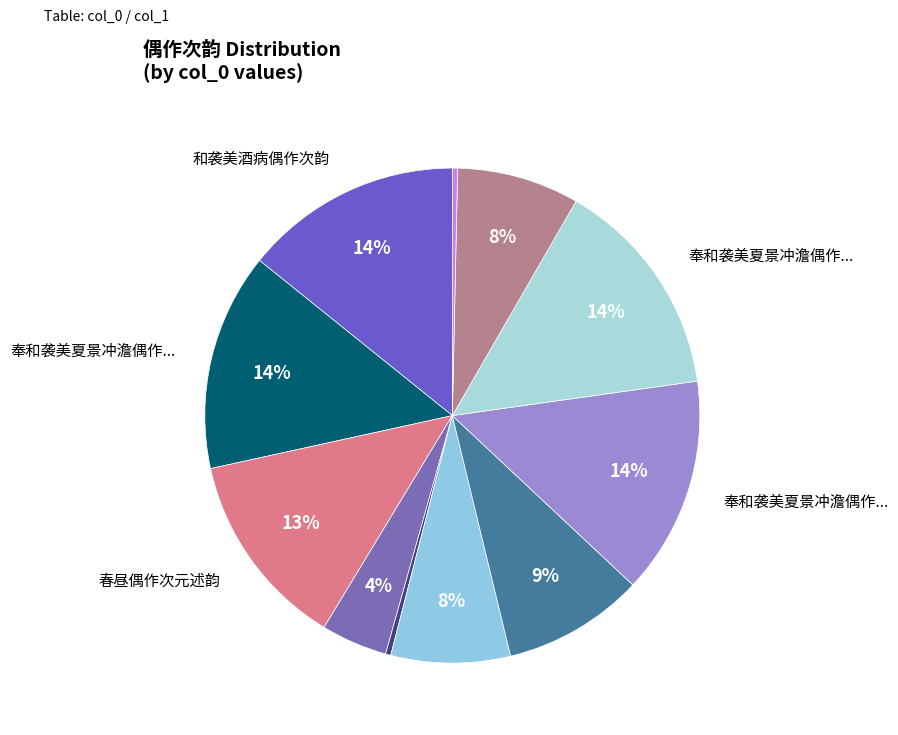

To the nearest percent, what is the difference between the largest and smallest slice percentages?

14%